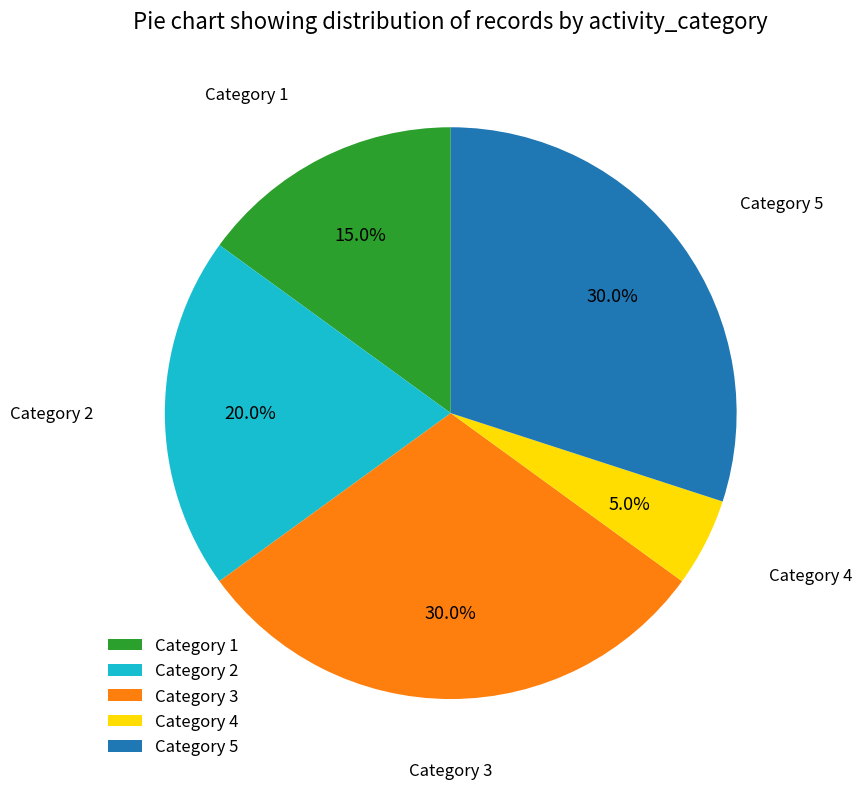

Is Category 5 the majority of the pie?

No